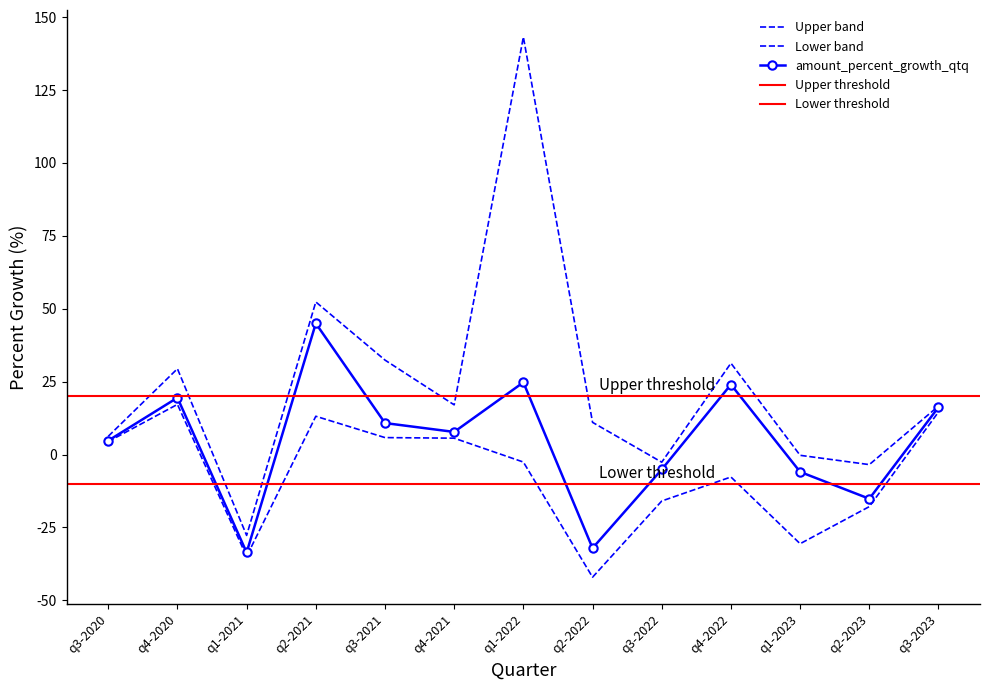

Is this an area chart (filled region under the line)?

No